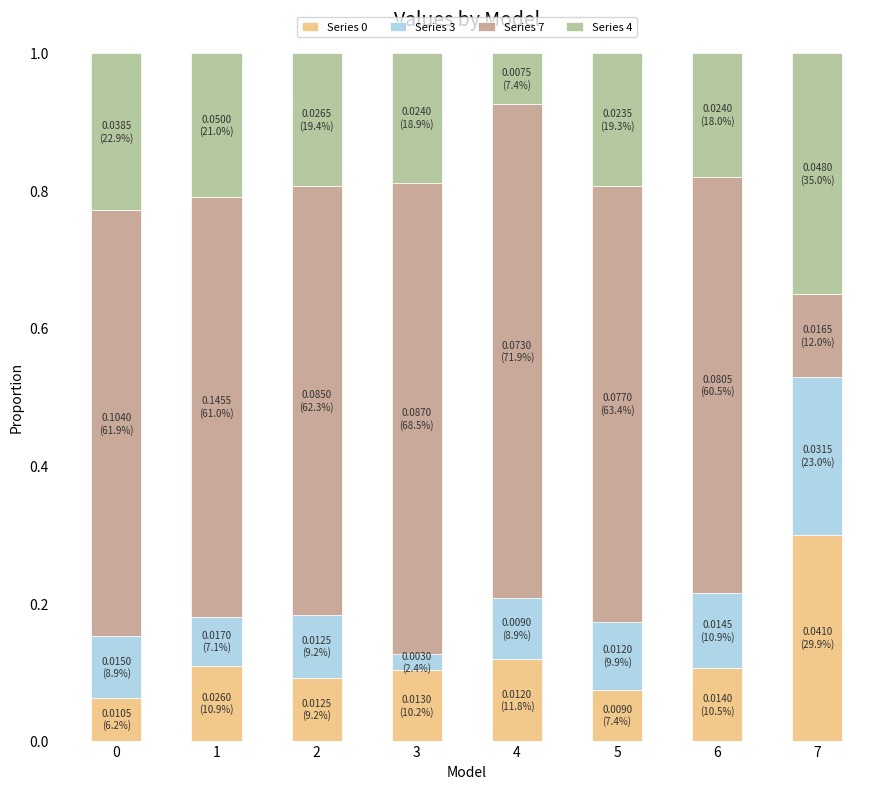

How many distinct data groups are displayed?

4